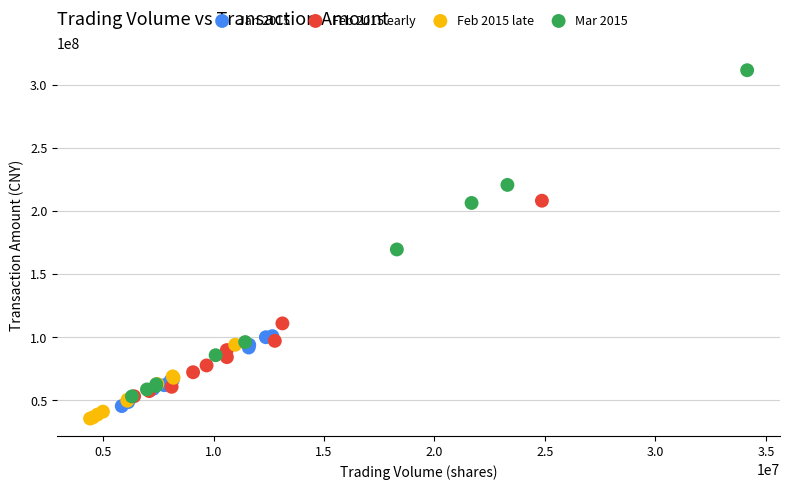

Which series contains the highest Y value?

Mar 2015